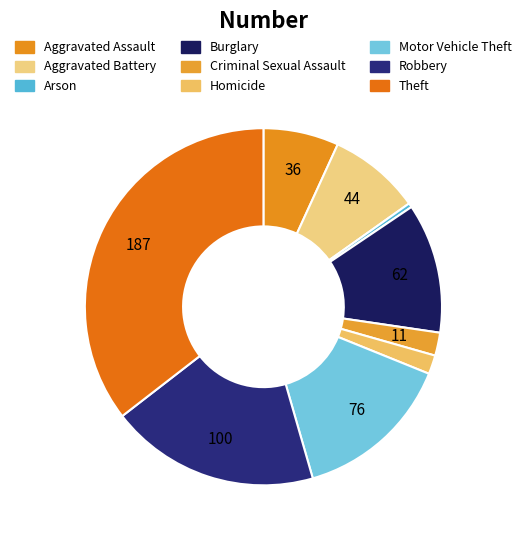

Does Criminal Sexual Assault represent more than half of the total?

No